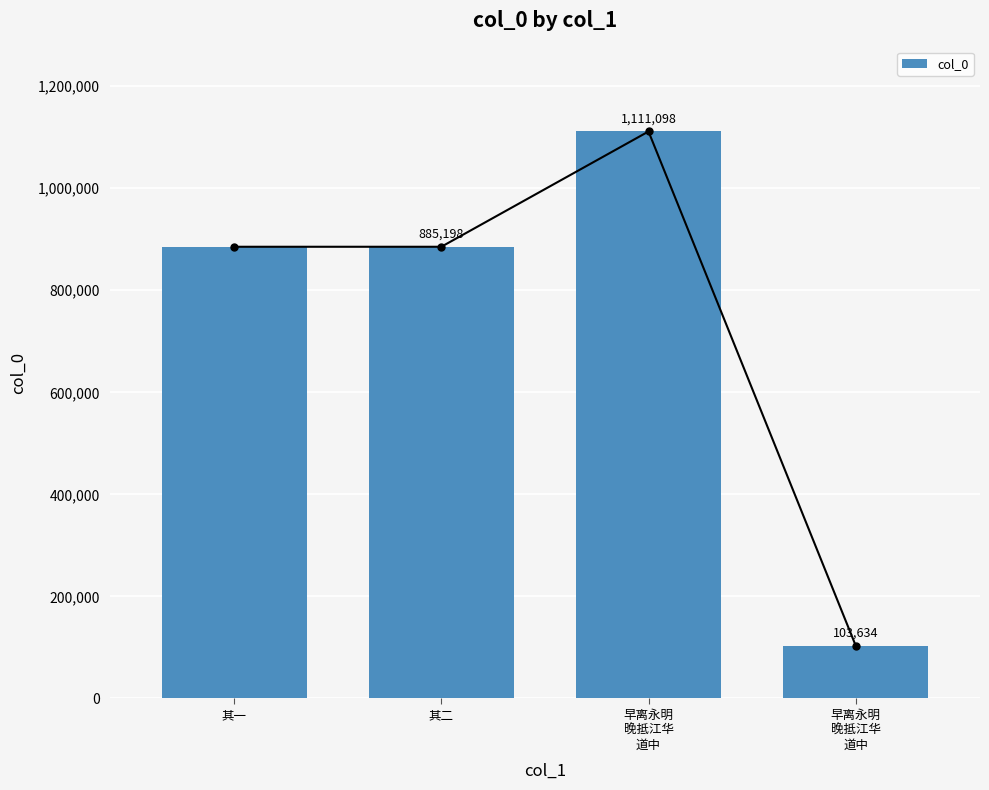

Reading left to right, list all the values displayed in this chart.

其一=885196	其二=885198	早离永明
晚抵江华
道中=1111098	早离永明
晚抵江华
道中=103634